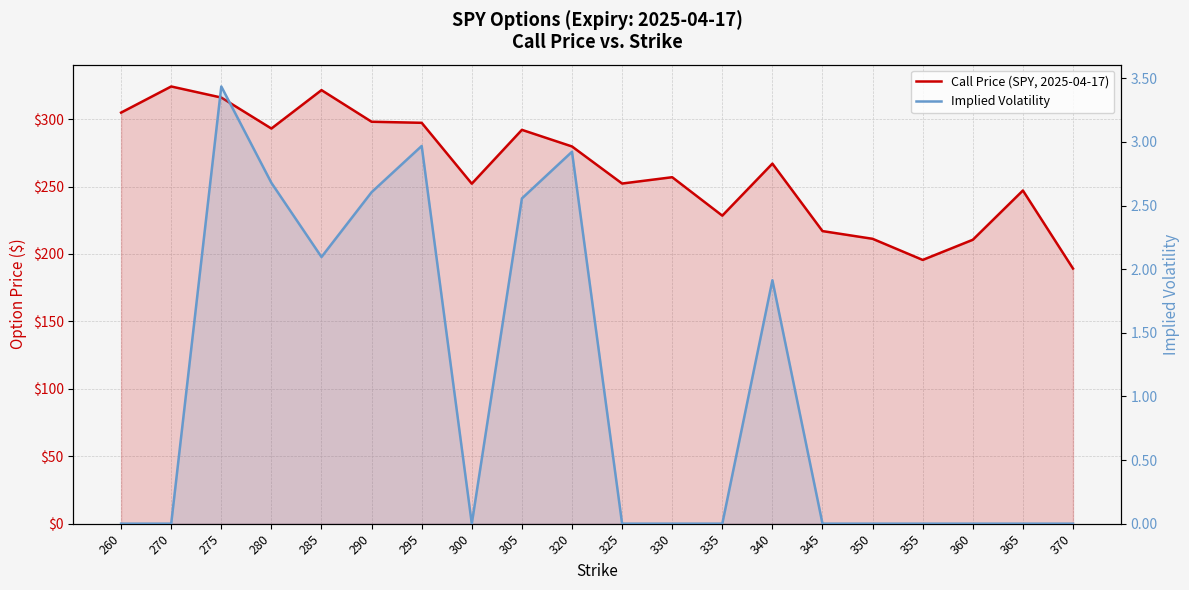

Where does the Call Price (SPY, 2025-04-17) series first go above 267?

260